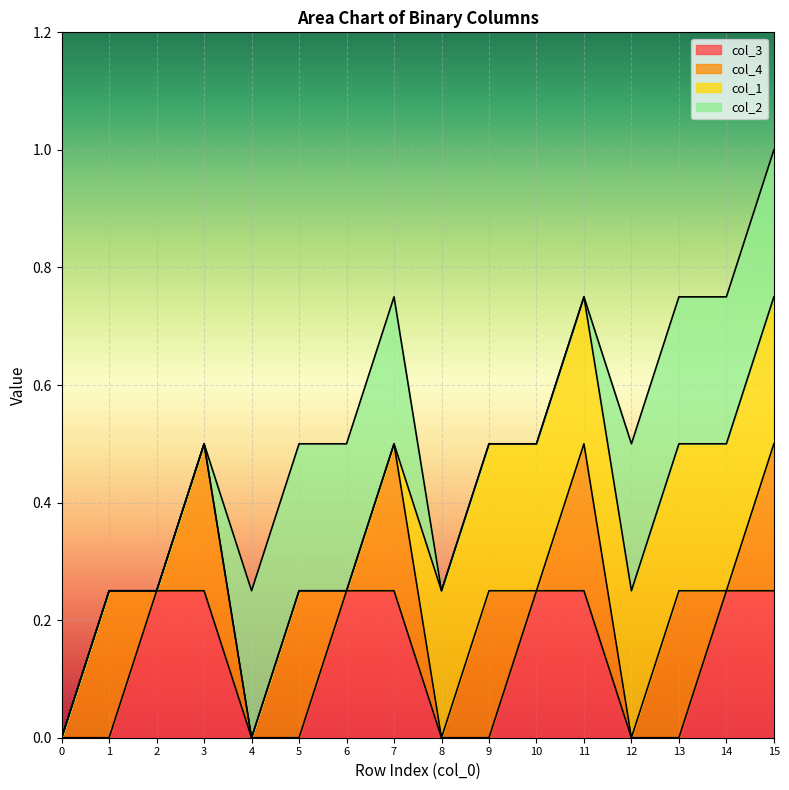

Which series has the largest total across all categories?

col_3